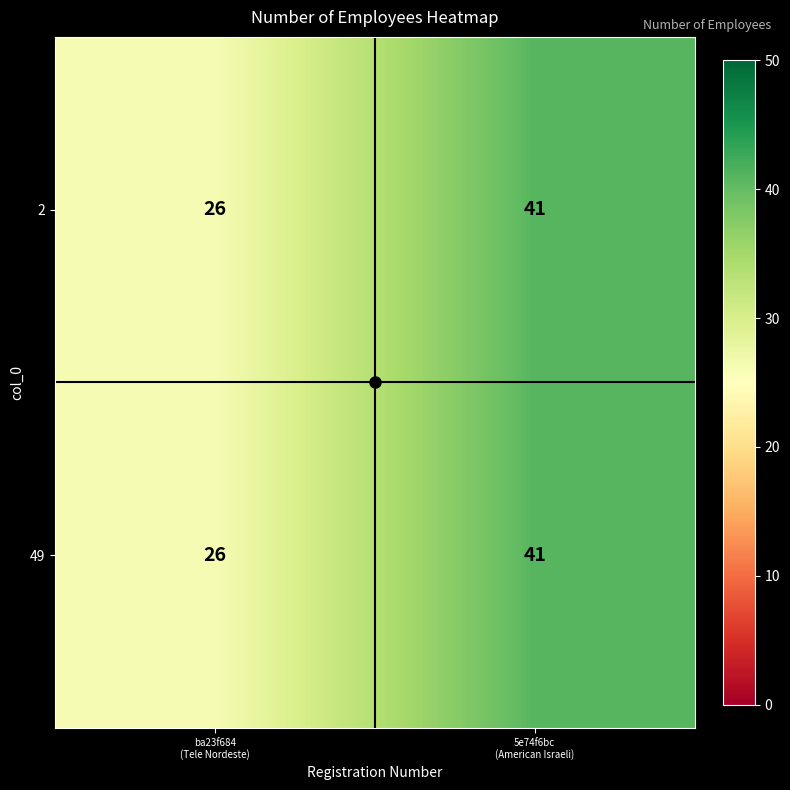

What is the sum of all 49 values?

67